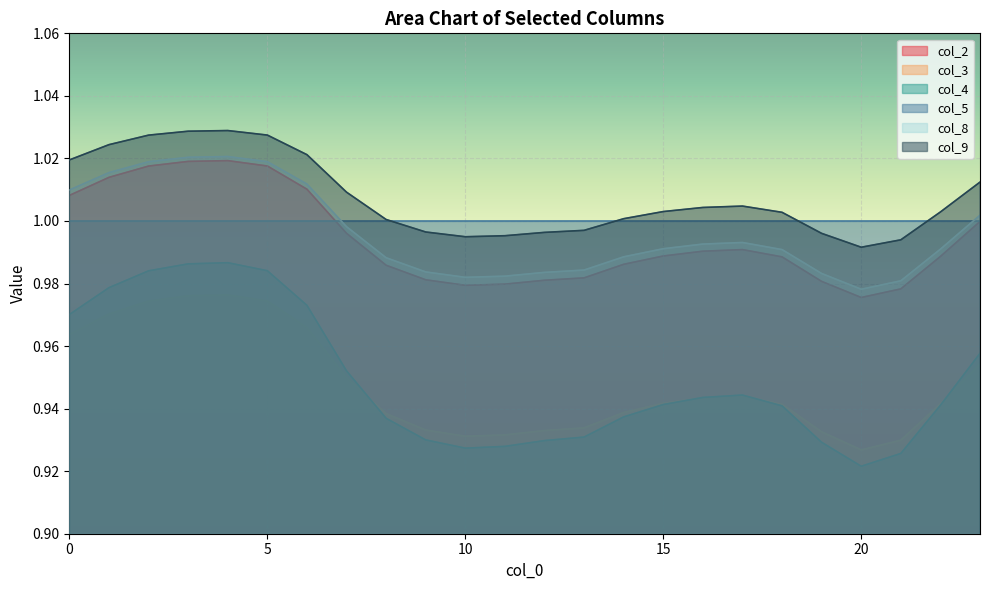

Which has a higher value, 5 or 1?

5